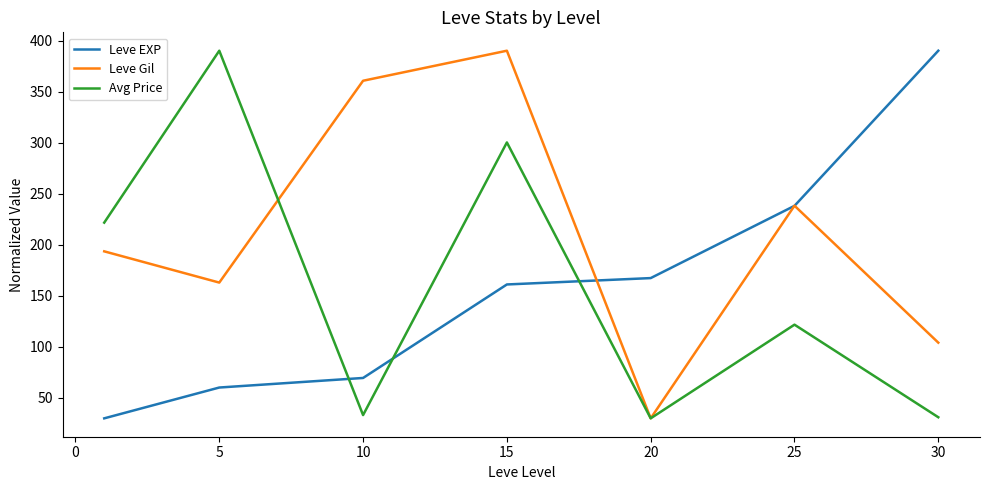

What is the highest value of the Avg Price series?

390.0